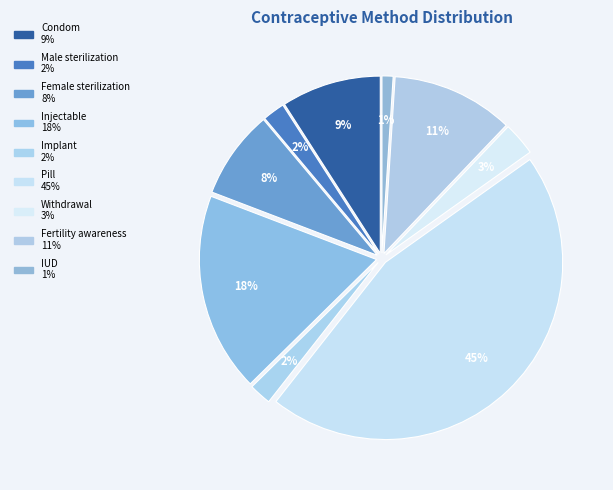

To the nearest percent, what is the difference between the Female sterilization and Implant slice percentages?

6%